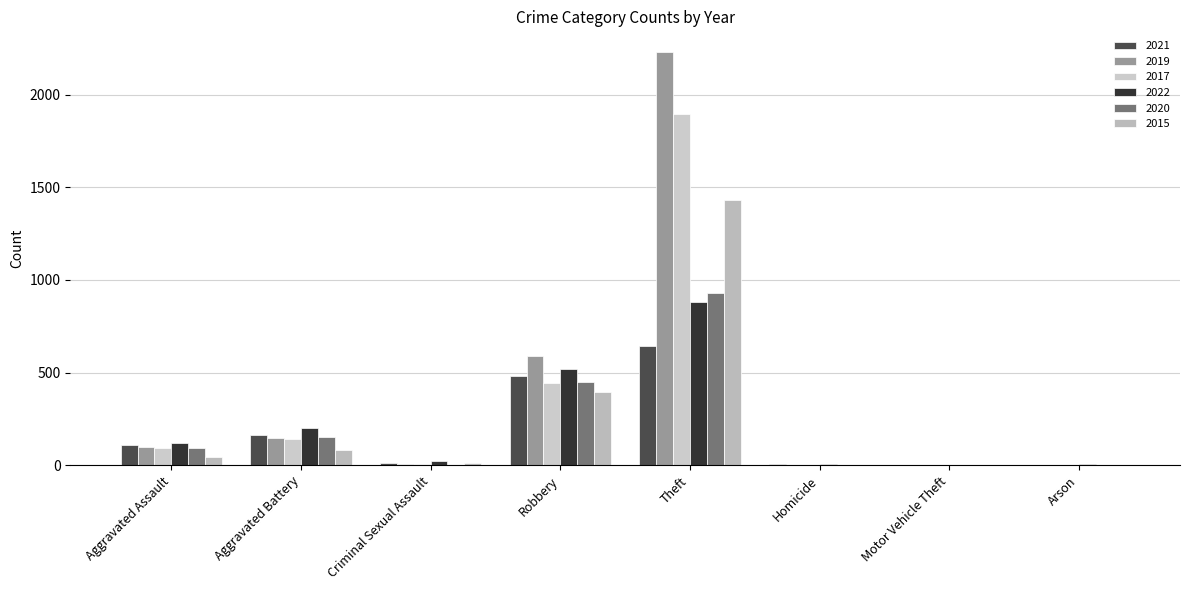

How many data points does each series have?

8